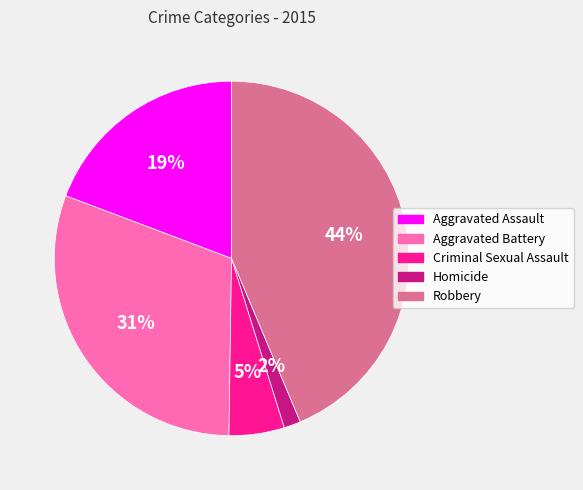

Does Robbery account for over 50% of the chart?

No